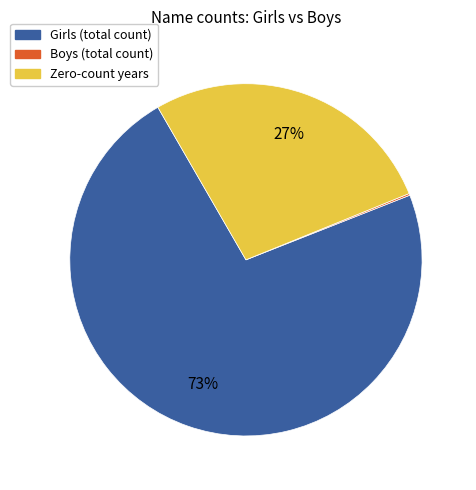

Is there a majority slice in this chart?

Yes